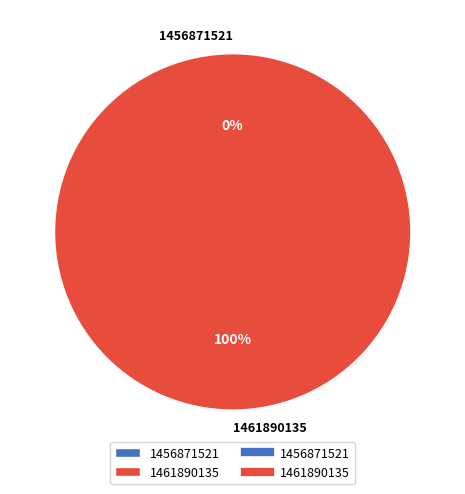

Is it true that 1461890135 is 100% of the pie?

True